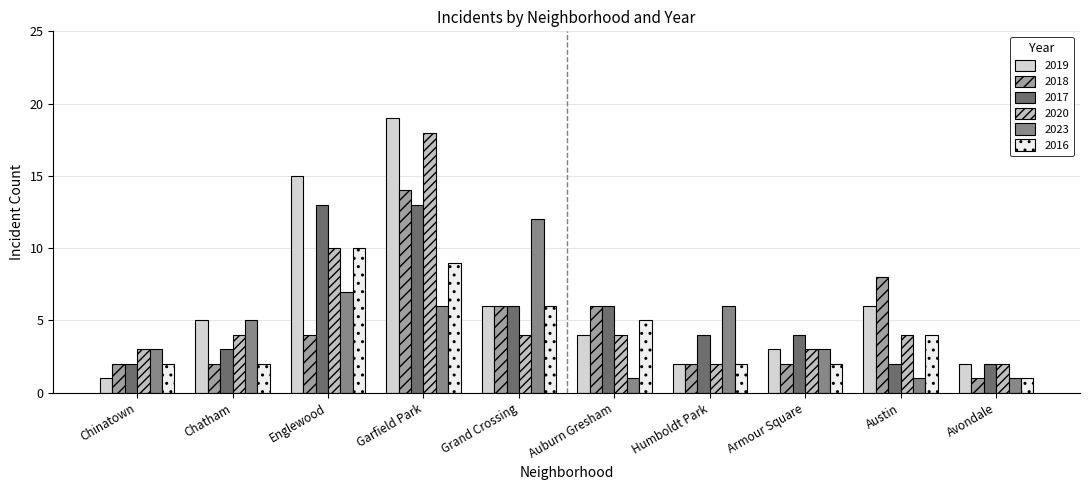

Rank the categories by 2020 value from lowest to highest.

Humboldt Park, Avondale, Chinatown, Armour Square, Chatham, Grand Crossing, Auburn Gresham, Austin, Englewood, Garfield Park